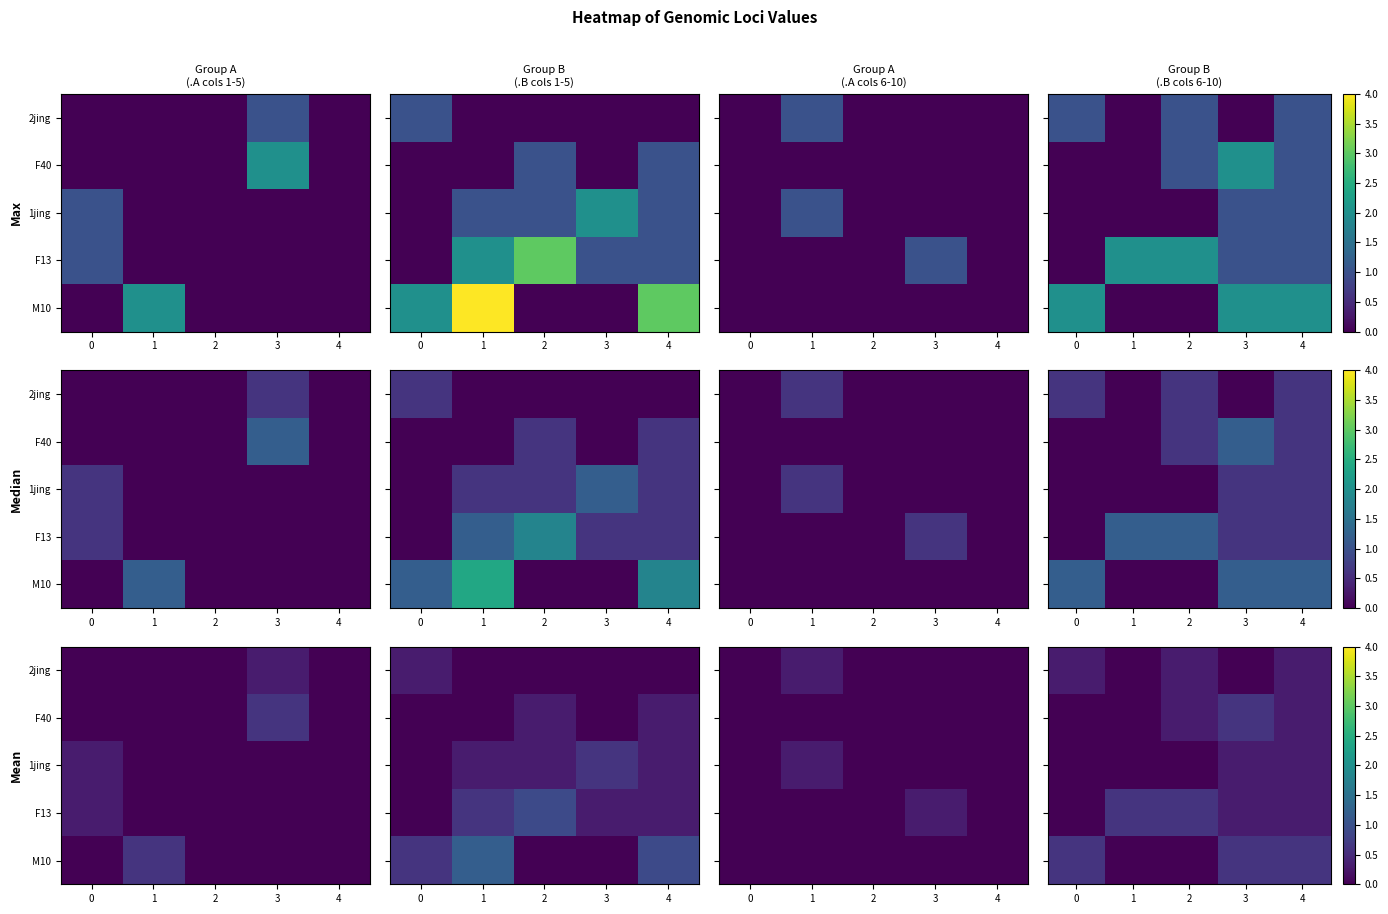

List the labels in order of 1jing value, smallest first.

0, 1, 2, 3, 4